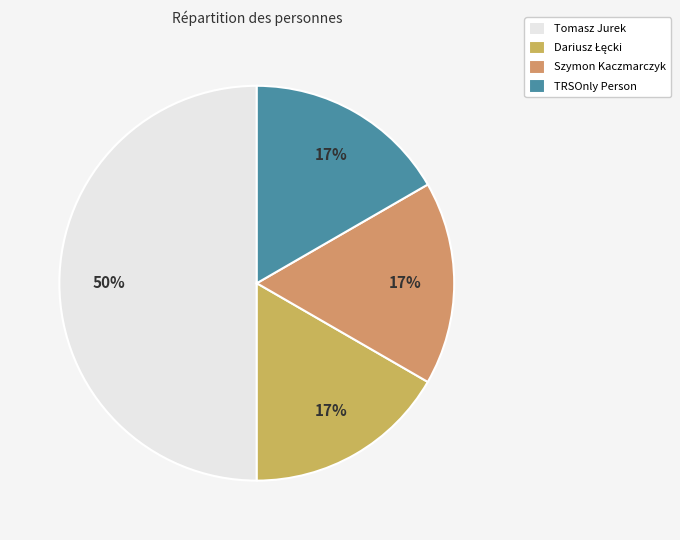

What percentage is NOT represented by Dariusz Łęcki?

83.3%